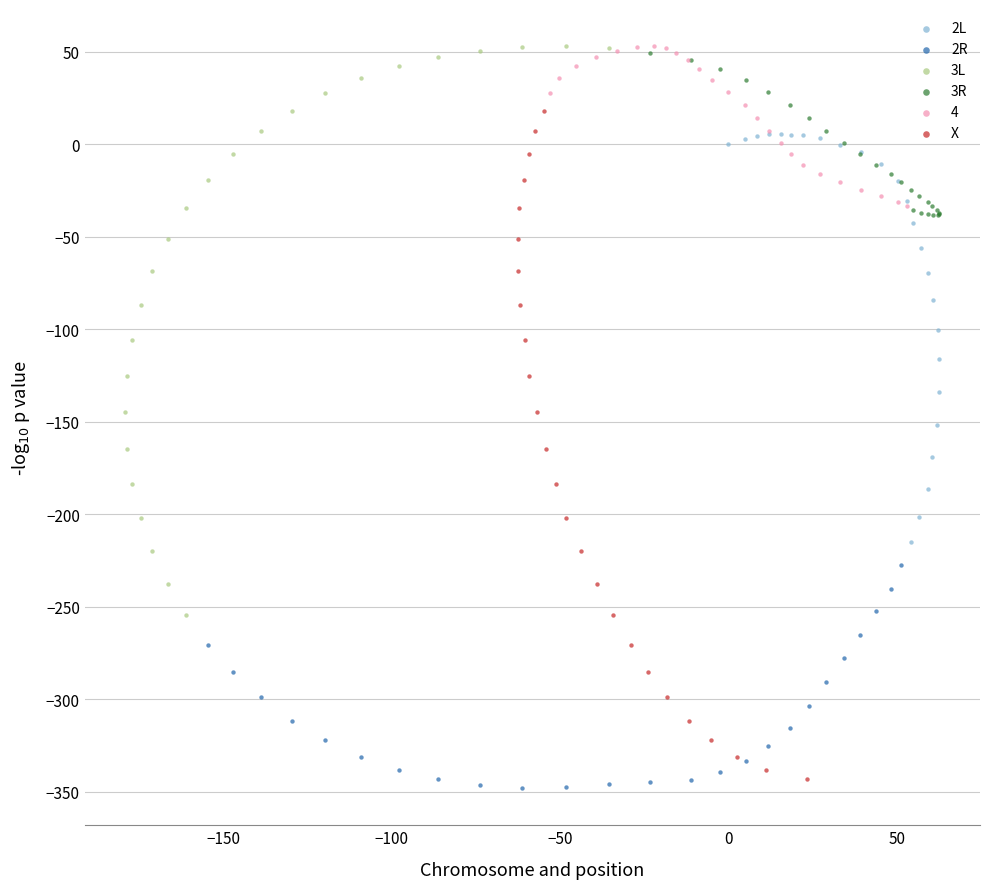

Which series has the widest spread of Y values?

X